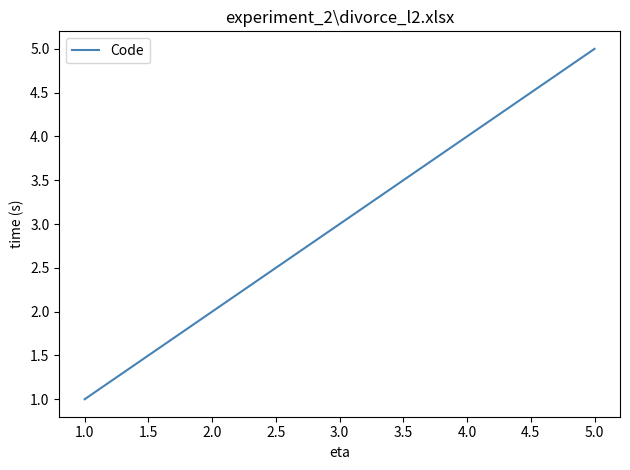

What is the sum of all values?

15